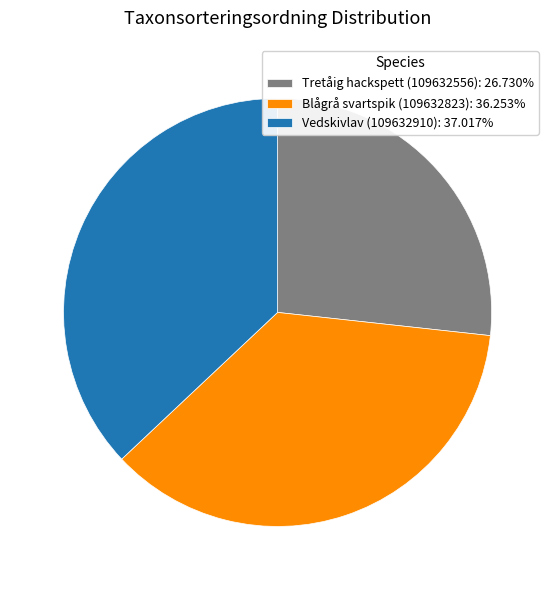

Rank the categories by value from lowest to highest.

Tretåig hackspett (109632556), Blågrå svartspik (109632823), Vedskivlav (109632910)